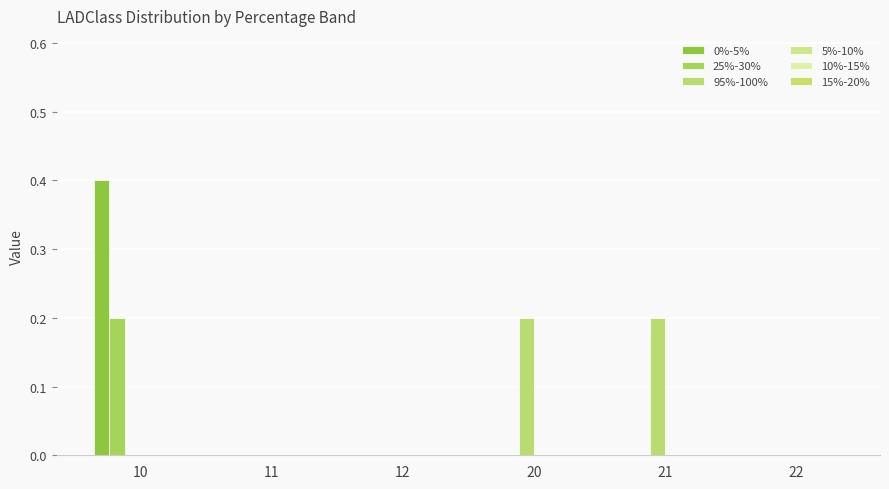

At which category does the chart reach its peak across all series?

10